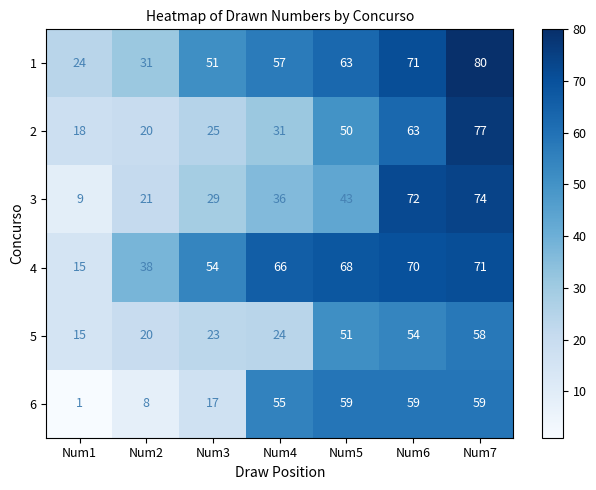

The value of 6 at Num4 is 55. True or false?

True